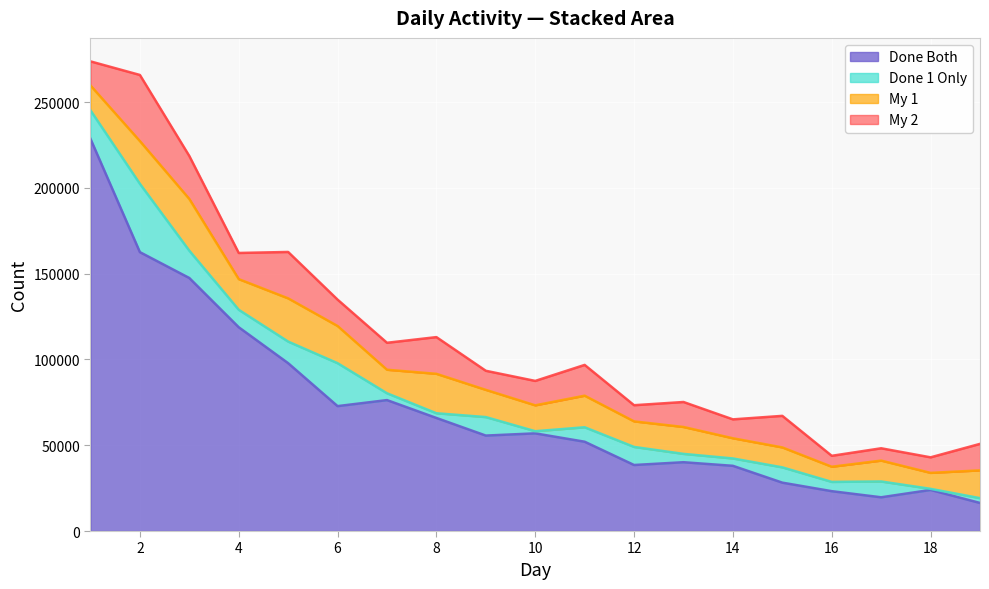

How many interior local valleys does the Done 1 Only series have?

6